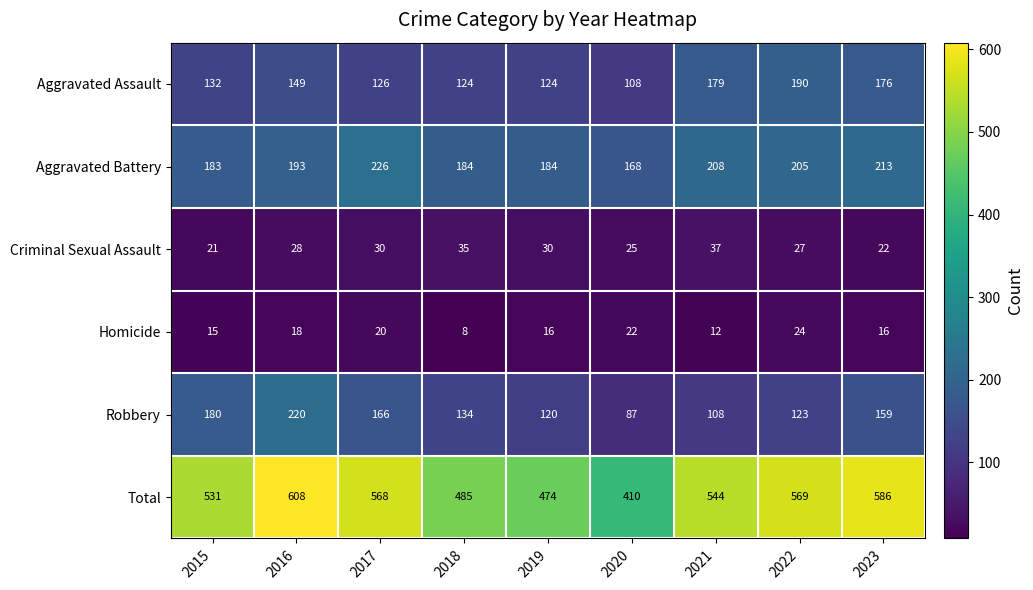

What is the sum of the Robbery values at 2023 and 2022?

282